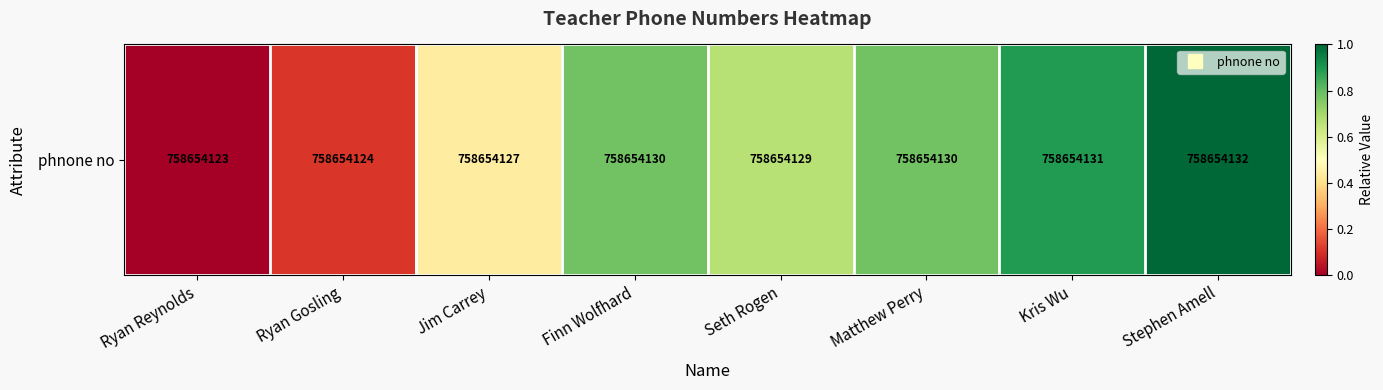

Count the number of data series in this chart.

1